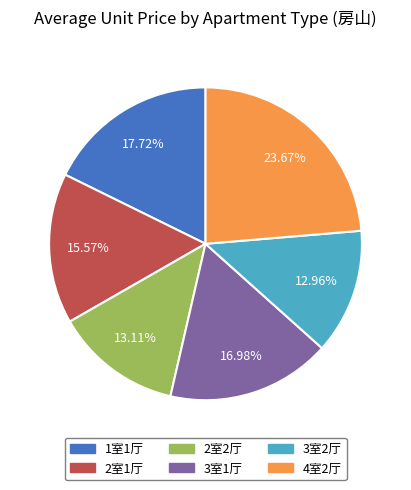

True or false: 2室2厅 accounts for 3% of the total.

False